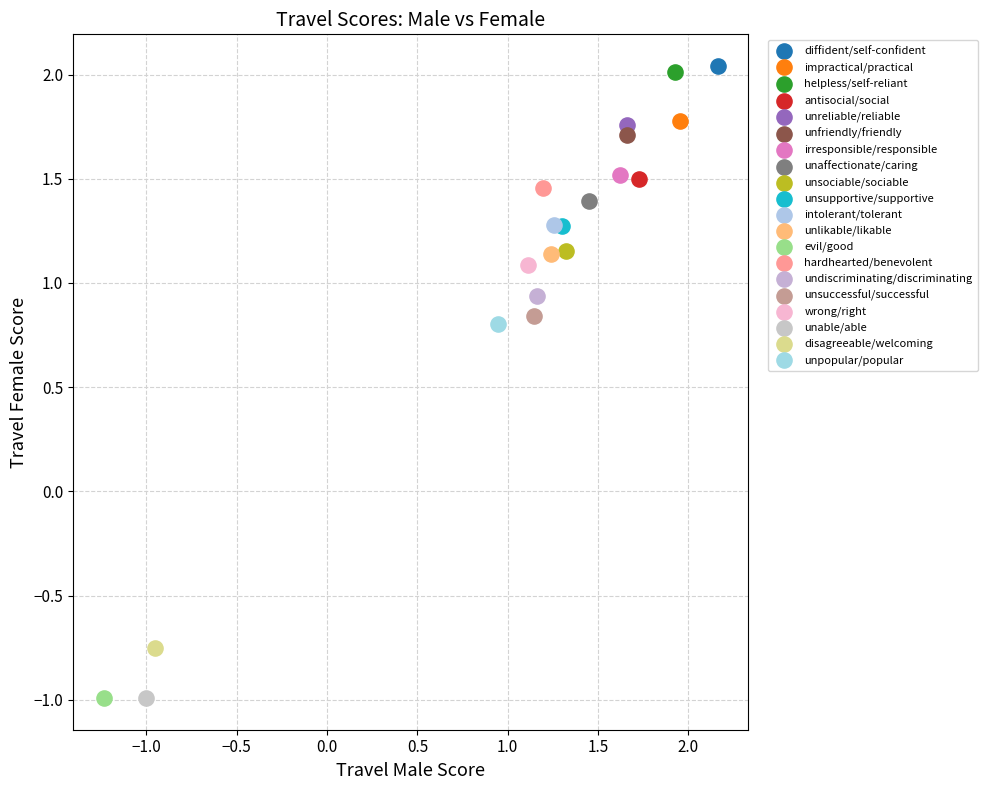

What are all the series names shown in the legend?

diffident/self-confident, impractical/practical, helpless/self-reliant, antisocial/social, unreliable/reliable, unfriendly/friendly, irresponsible/responsible, unaffectionate/caring, unsociable/sociable, unsupportive/supportive, intolerant/tolerant, unlikable/likable, evil/good, hardhearted/benevolent, undiscriminating/discriminating, unsuccessful/successful, wrong/right, unable/able, disagreeable/welcoming, unpopular/popular